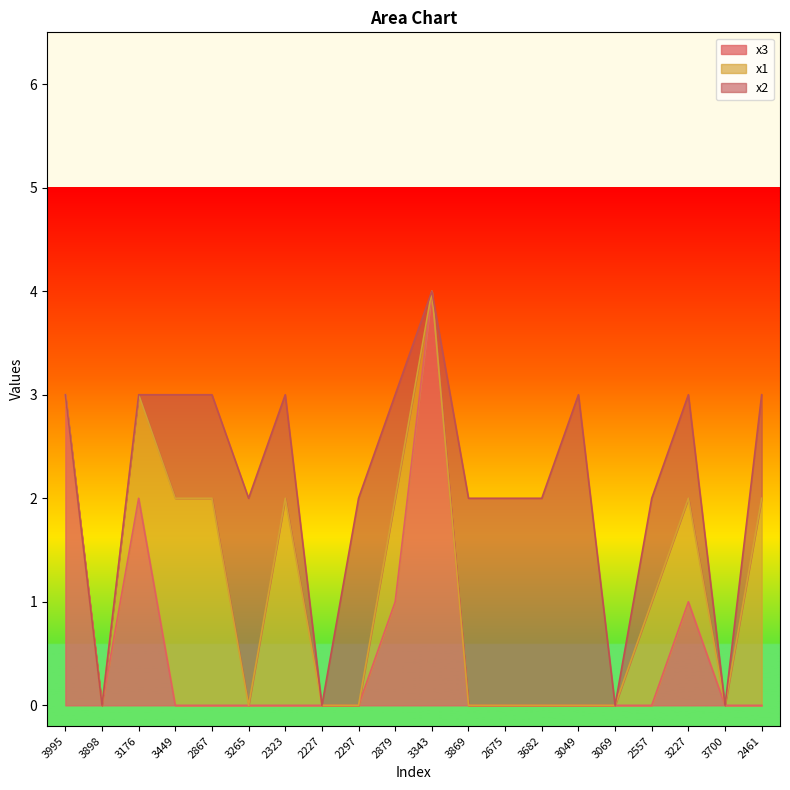

How many values in the x2 series are below 1?

7